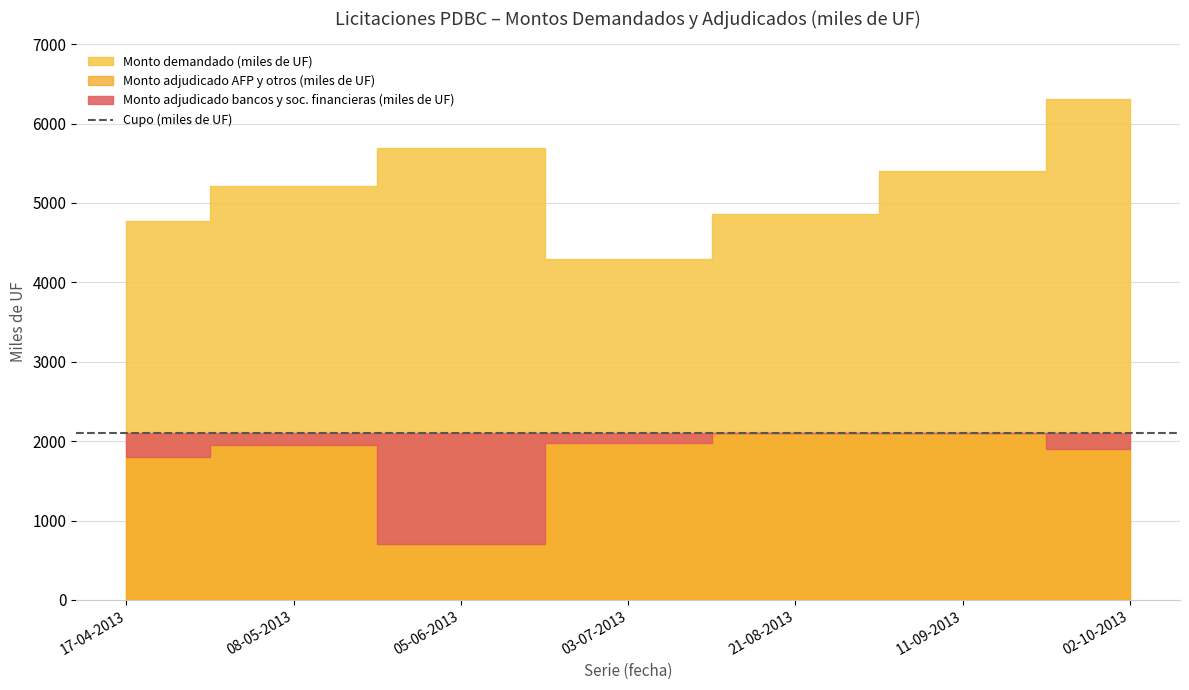

Does the chart display data point markers on the line(s)?

No